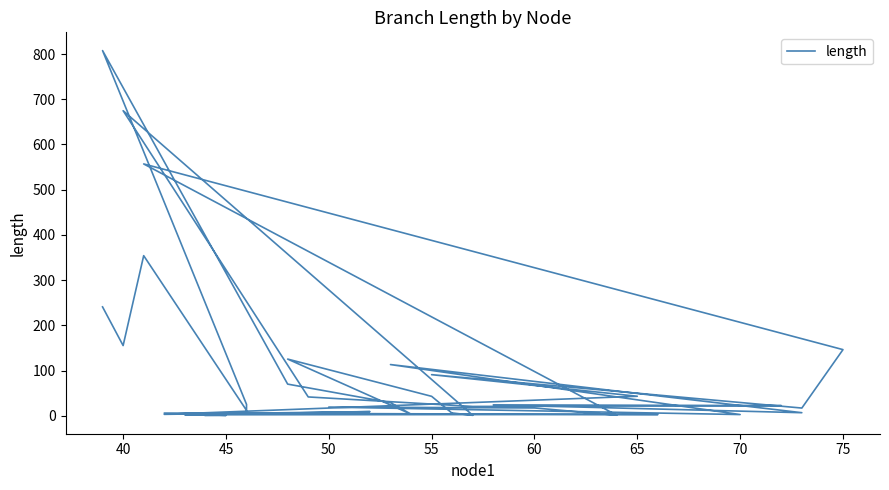

Is this an area chart (filled region under the line)?

No